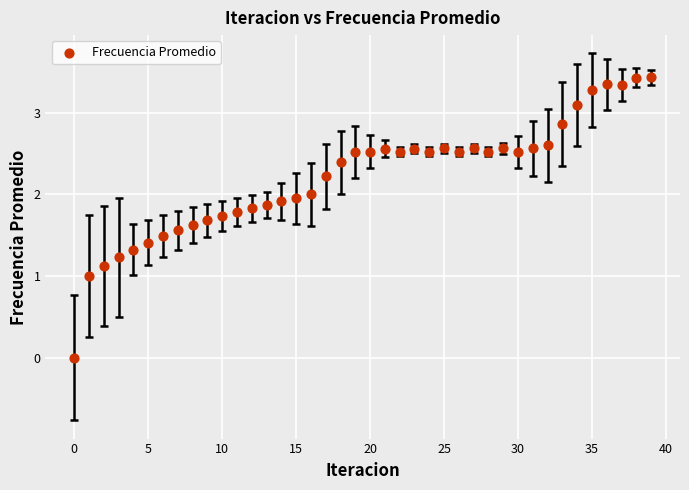

What is the range of Y values (max minus min)?

3.4